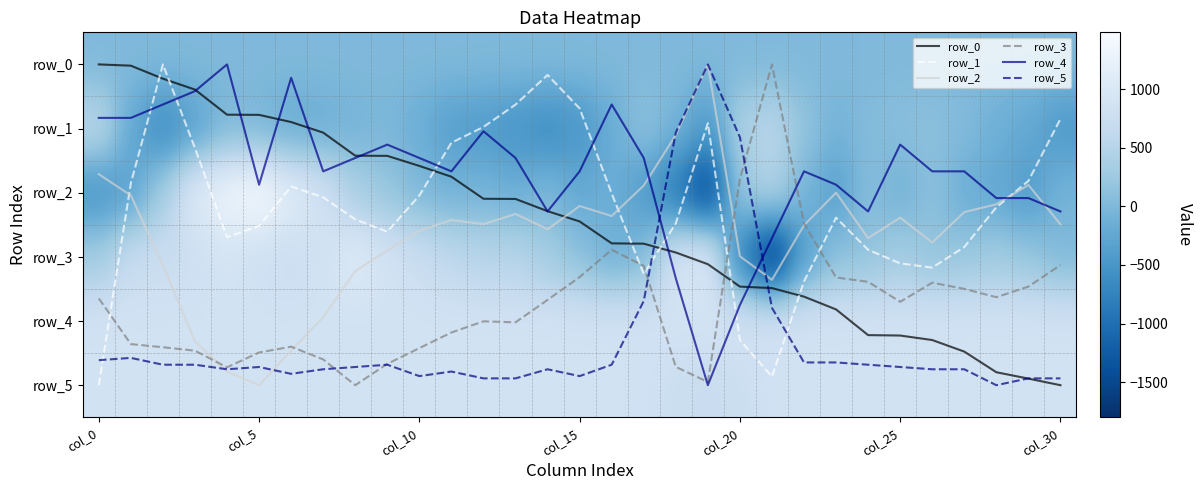

Reading left to right, list all the values displayed in this chart.

row_0: 7.9	7.9	8.0	8.0	8.1	8.1	8.2	8.2	8.3	8.3	8.4	8.4	8.5	8.5	8.6	8.6	8.7	8.7	8.7	8.8	8.9	8.9	8.9	9.0	9.1	9.1	9.1	9.2	9.3	9.3	9.3
row_1: 584.0	-220.0	-693.0	-360.0	-5.0	-50.0	-207.0	-164.0	-76.0	-27.0	-171.0	-381.0	-444.0	-533.0	-651.0	-518.0	-179.0	141.0	-60.0	-459.0	404.0	550.0	171.0	-83.0	45.0	99.0	116.0	34.0	-124.0	-229.0	-476.0
row_2: -539.0	-336.0	334.0	1064.0	1353.0	1484.0	1152.0	833.0	389.0	192.0	2.0	-100.0	-60.0	-158.0	-11.0	-234.0	-138.0	-431.0	-915.0	-1592.0	248.0	474.0	-50.0	-362.0	74.0	-123.0	116.0	-176.0	-251.0	-436.0	-59.0
row_3: 297.0	706.0	734.0	765.0	914.0	781.0	729.0	843.0	1074.0	883.0	742.0	602.0	502.0	511.0	310.0	106.0	-139.0	5.0	910.0	1045.0	-771.0	-1799.0	-373.0	109.0	148.0	327.0	156.0	211.0	286.0	191.0	-2.0
row_4: 851.0	851.0	850.0	849.0	847.0	856.0	848.0	855.0	854.0	853.0	854.0	855.0	852.0	854.0	858.0	855.0	850.0	854.0	863.0	871.0	865.0	860.0	855.0	856.0	858.0	853.0	855.0	855.0	857.0	857.0	858.0
row_5: 851.0	850.0	853.0	853.0	855.0	854.0	857.0	855.0	854.0	853.0	858.0	856.0	859.0	859.0	855.0	858.0	853.0	825.0	751.0	721.0	753.0	828.0	852.0	852.0	853.0	854.0	855.0	855.0	862.0	859.0	859.0